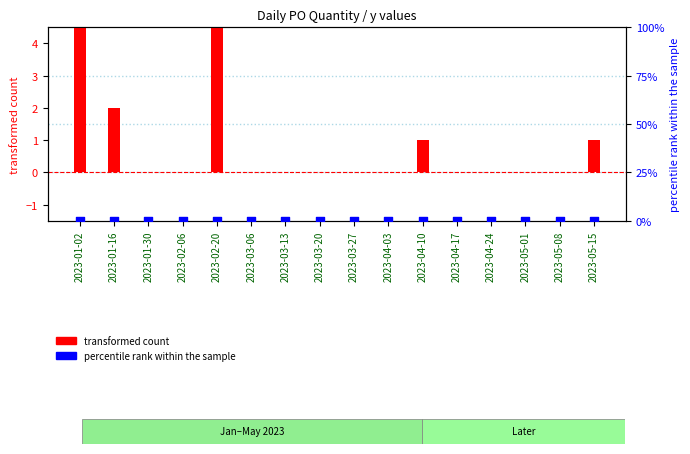

At which category is the sum across all series the highest?

2023-02-20